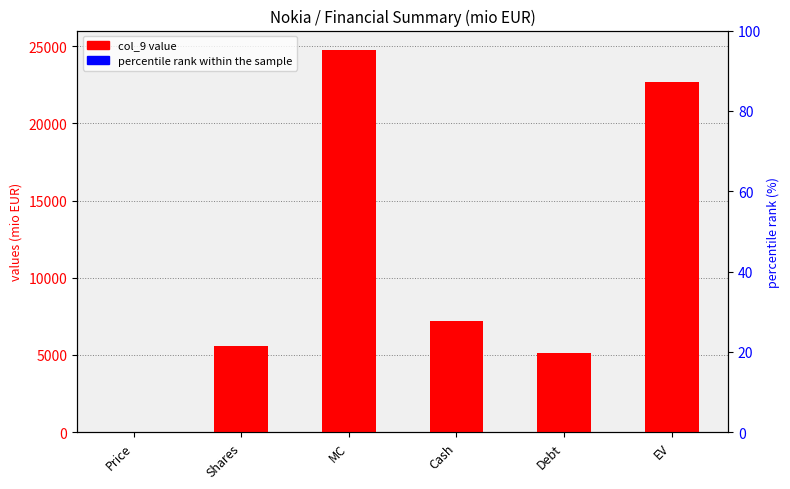

The percentile rank within the sample series shows 1.0 at Debt. True or false?

False